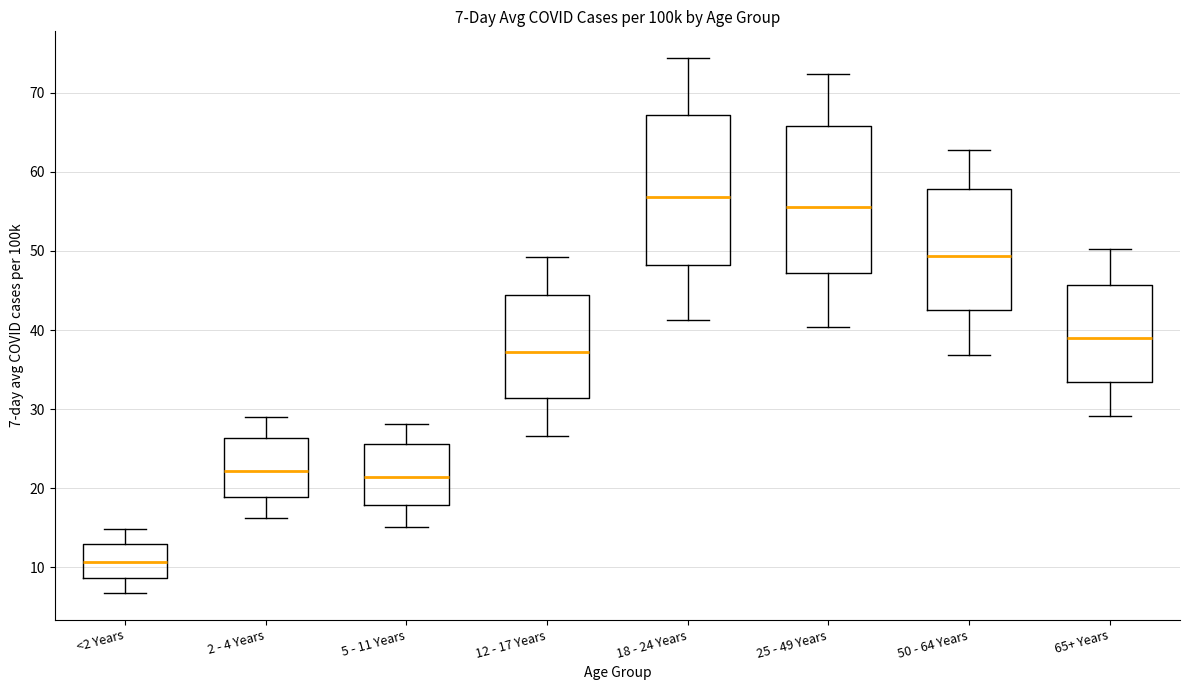

Which box's median line is the lowest?

<2 Years